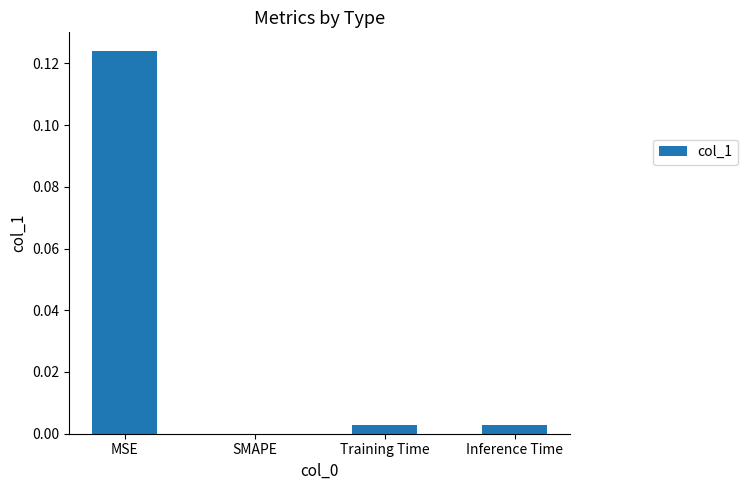

The value at Training Time is 0.0. True or false?

True